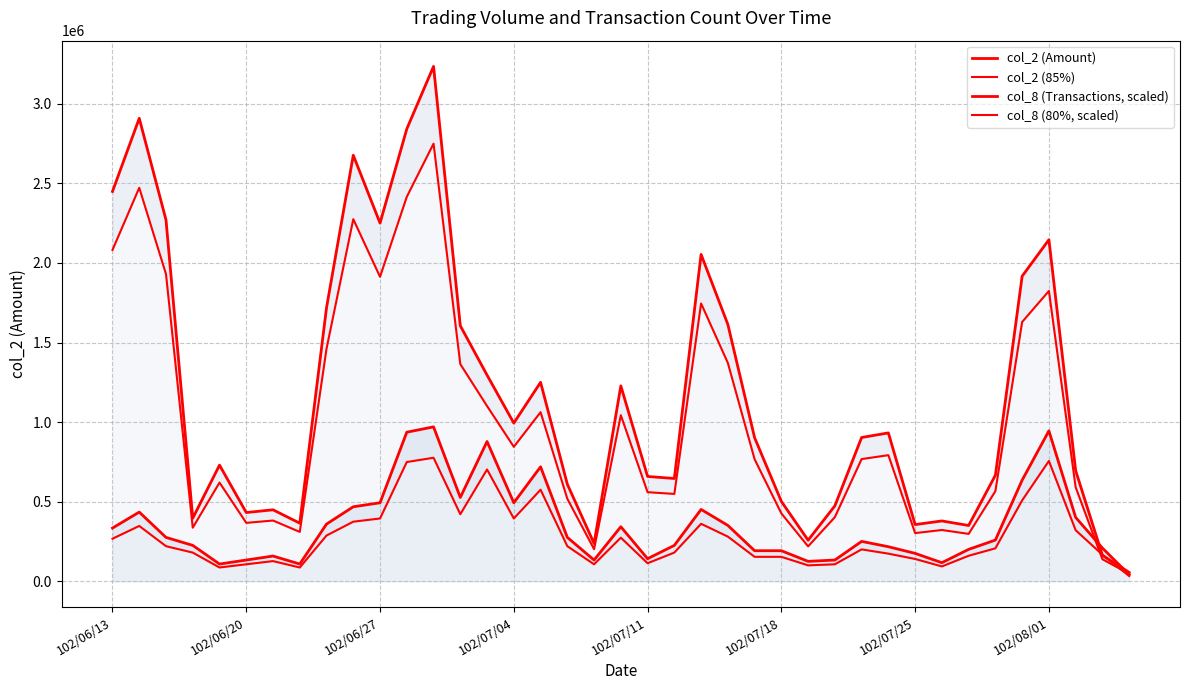

What is the minimum value for col_2 (Amount)?

56000.0